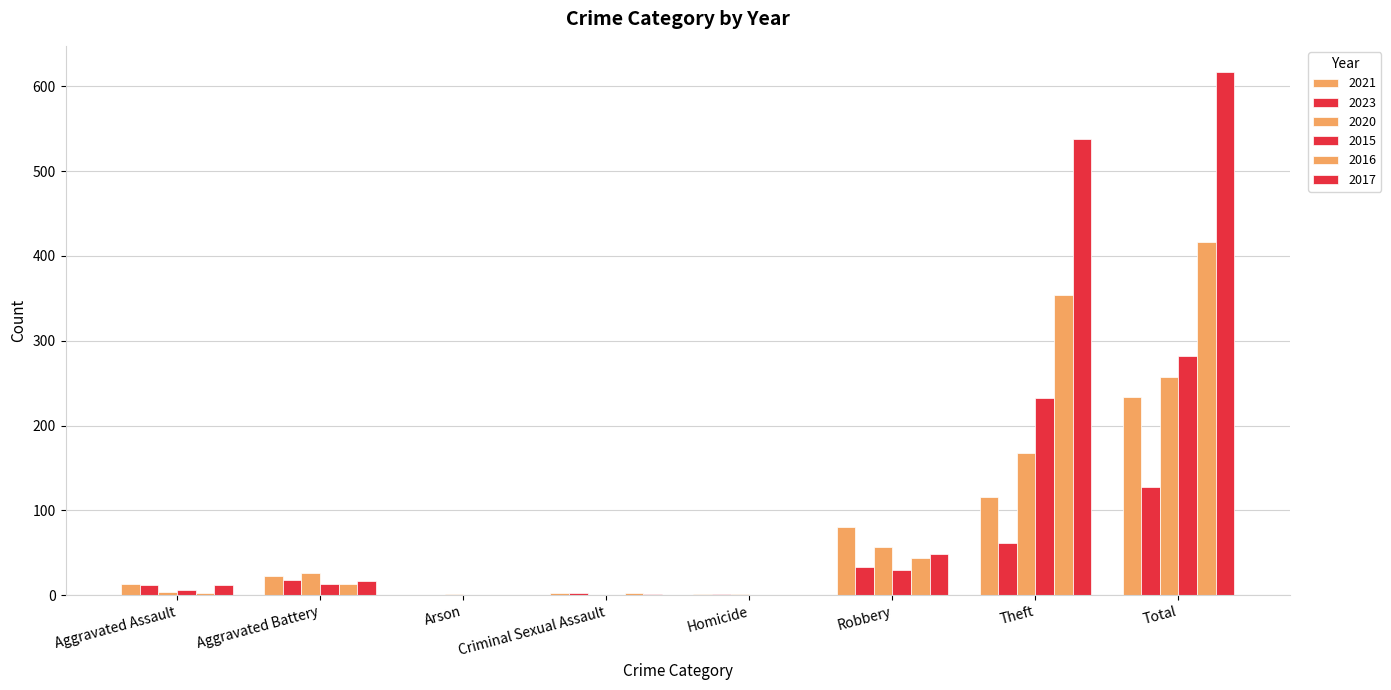

How many groups of bars are there?

8